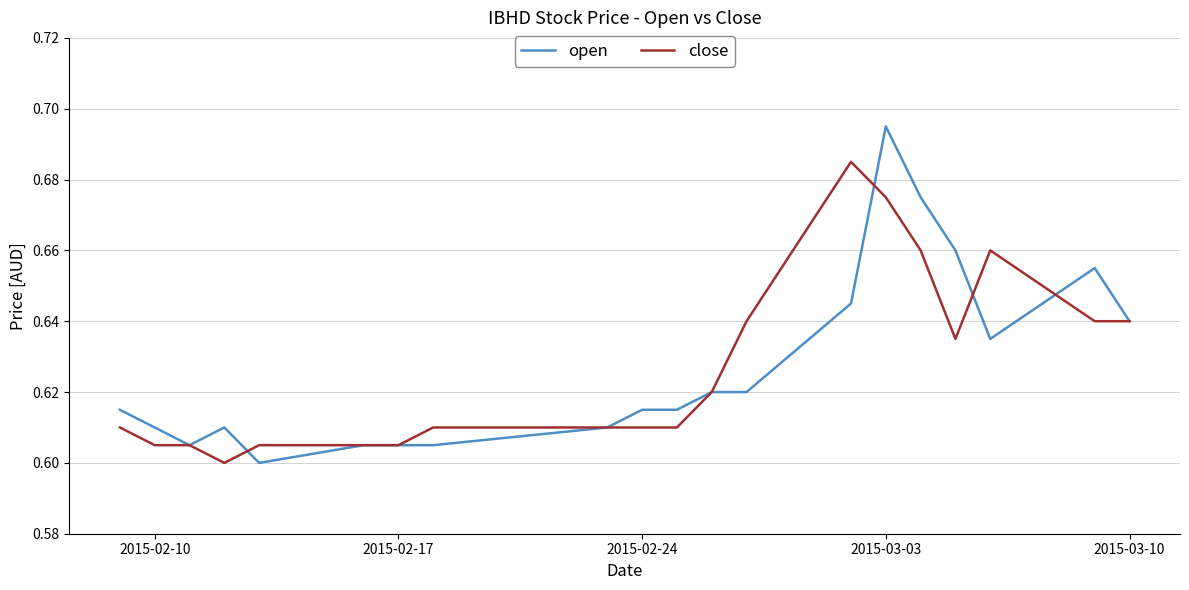

Rank the series by their maximum value, from highest to lowest.

open, close